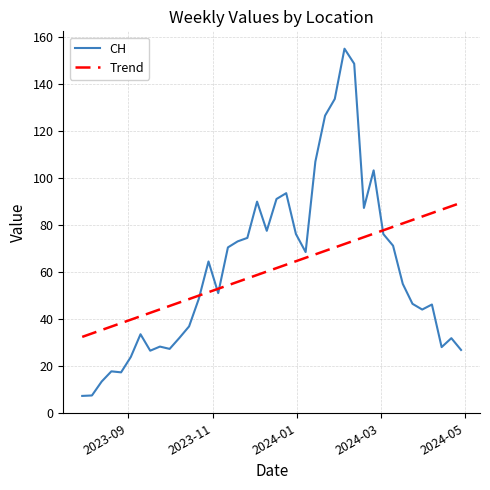

What is the maximum value shown in the chart?

155.1